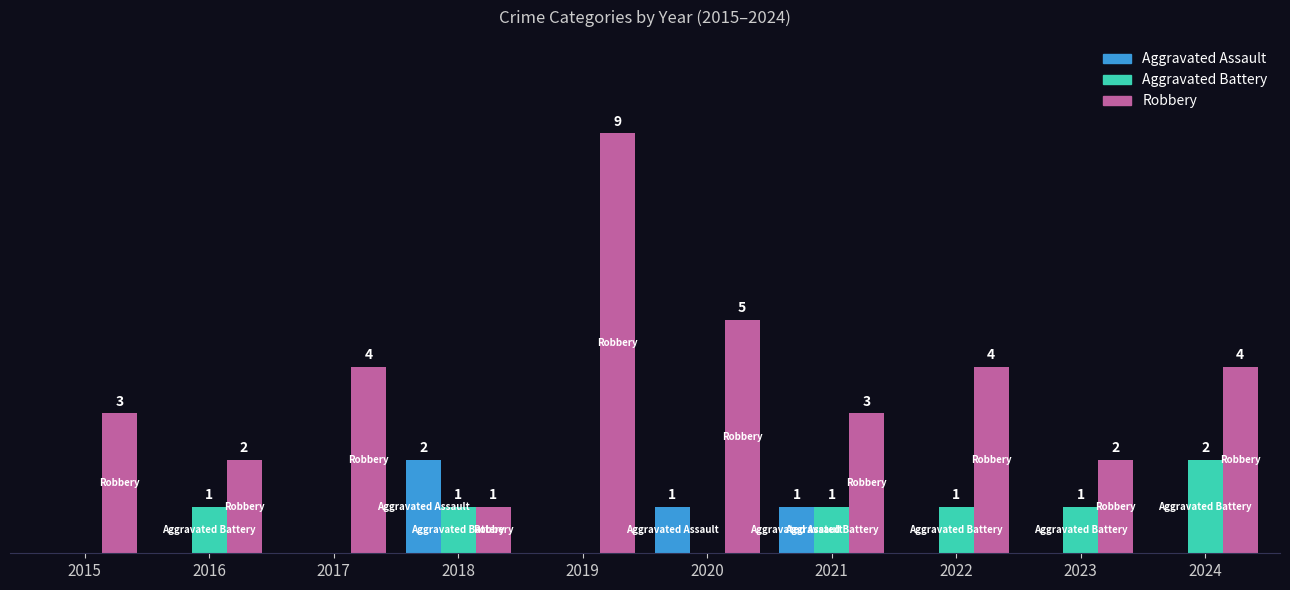

Is the value of Robbery at 2016 greater than the value of Aggravated Assault at 2023?

Yes